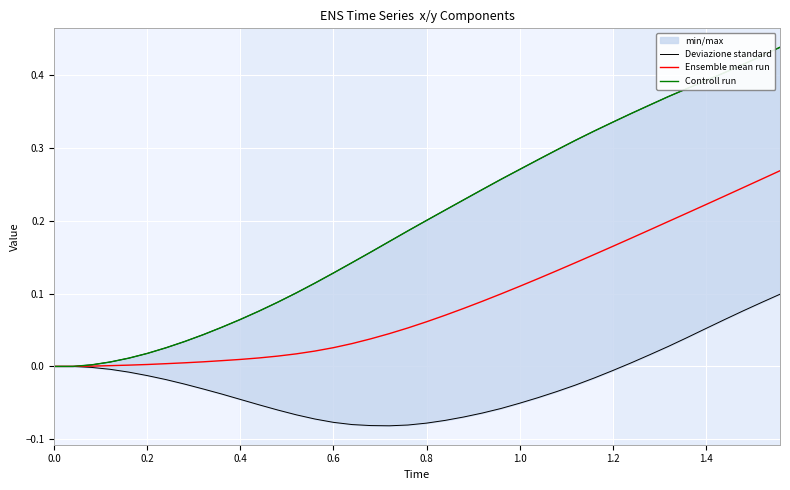

True or false: Ensemble mean run has a value of 0.0 at 0.0.

True